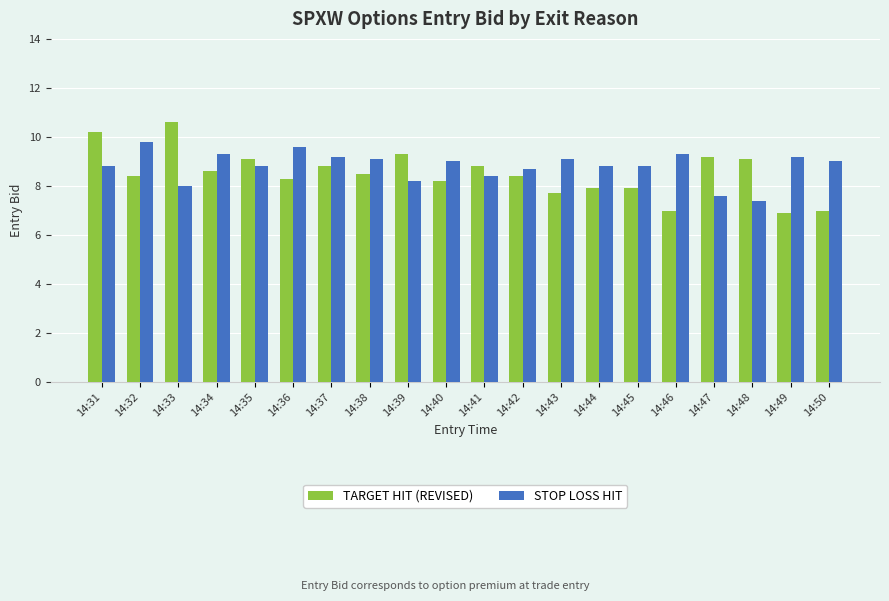

Reading right to left, transcribe all the data shown in this chart.

TARGET HIT (REVISED): 7.0	6.9	9.1	9.2	7.0	7.9	7.9	7.7	8.4	8.8	8.2	9.3	8.5	8.8	8.3	9.1	8.6	10.6	8.4	10.2
STOP LOSS HIT: 9.0	9.2	7.4	7.6	9.3	8.8	8.8	9.1	8.7	8.4	9.0	8.2	9.1	9.2	9.6	8.8	9.3	8.0	9.8	8.8